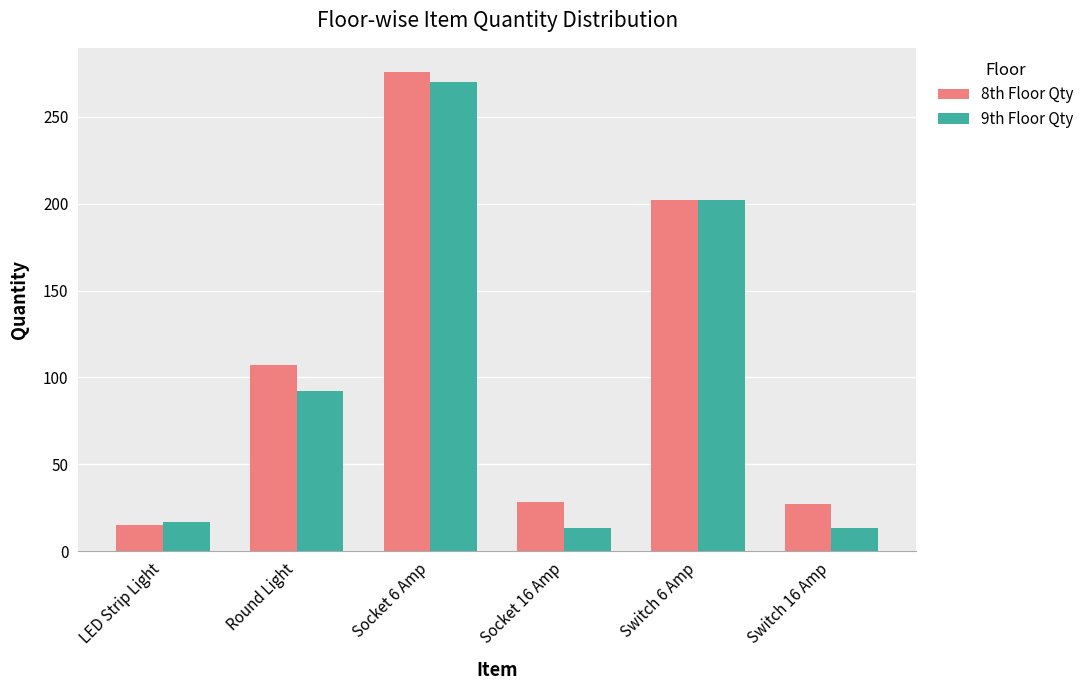

What is the sum of all 9th Floor Qty values?

607